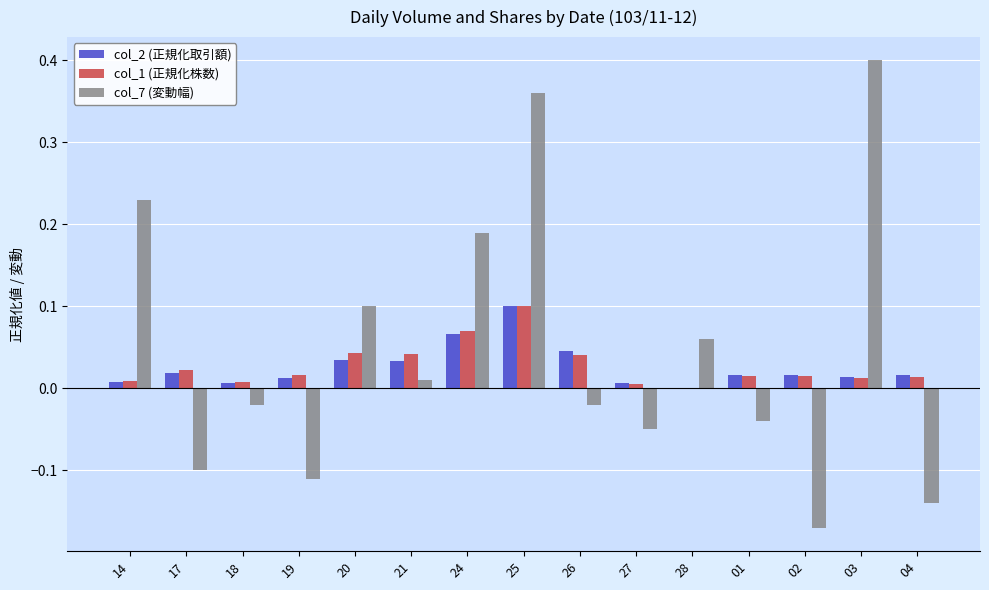

Which label corresponds to the largest value in the chart?

03